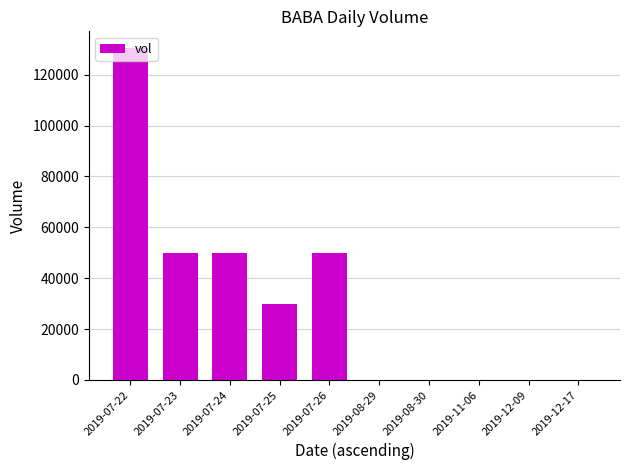

What is the greatest value displayed?

130500